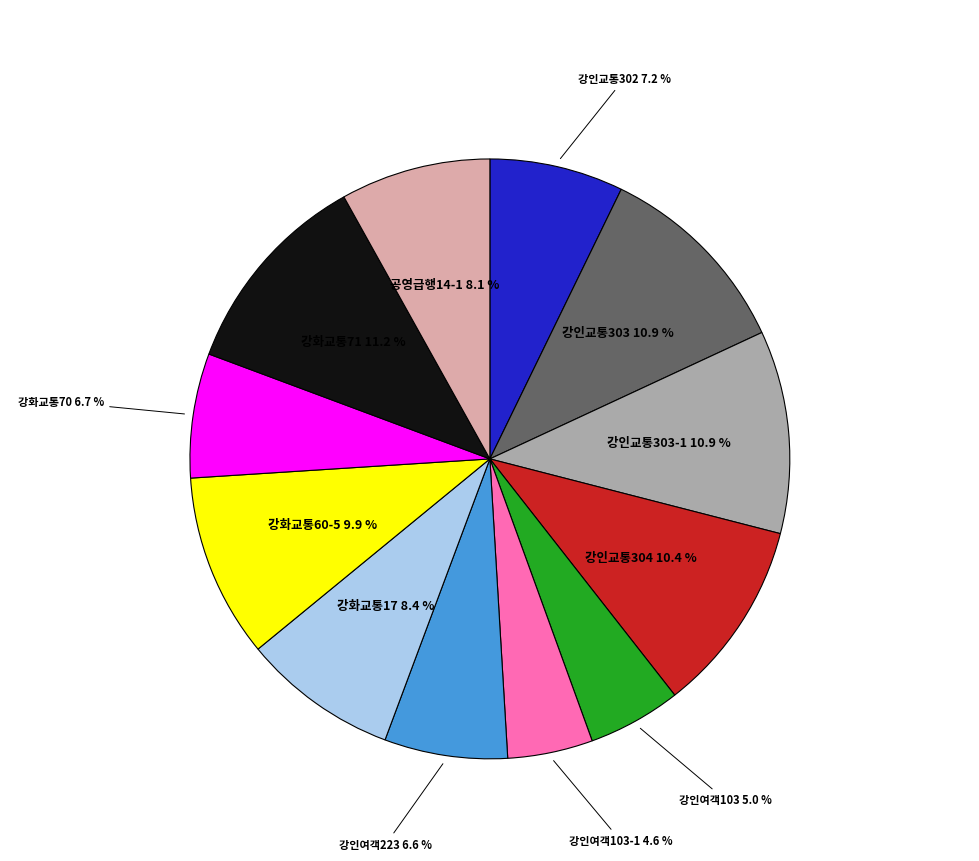

Is the sum of 강인교통304 and 강인여객223 greater than half?

No